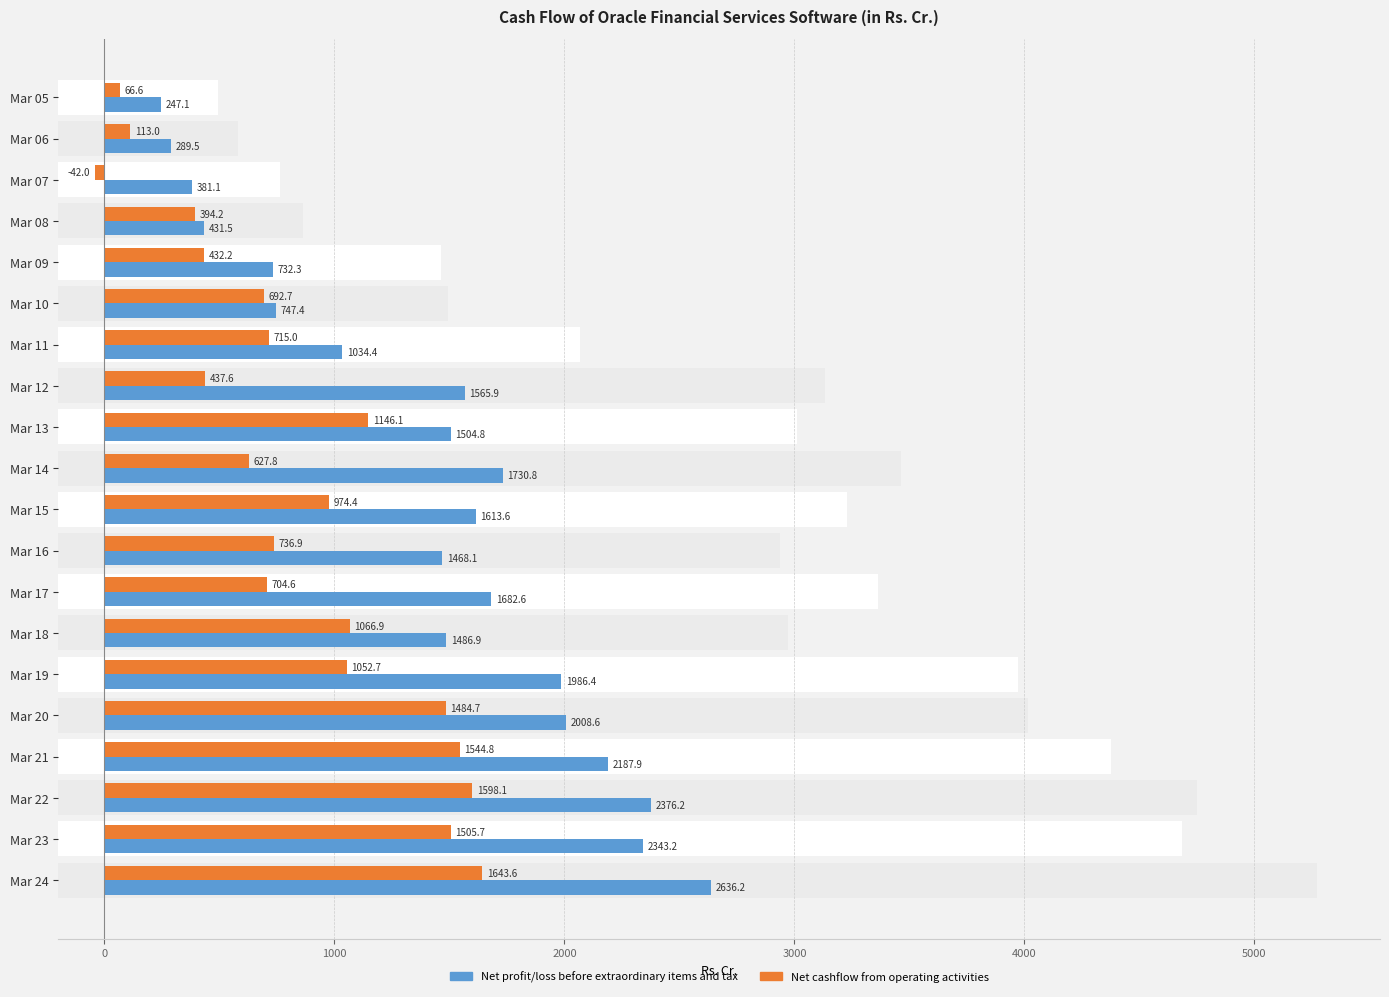

What is the value of the Net profit/loss before extraordinary items and tax bar at the 20th from the left?

2636.2